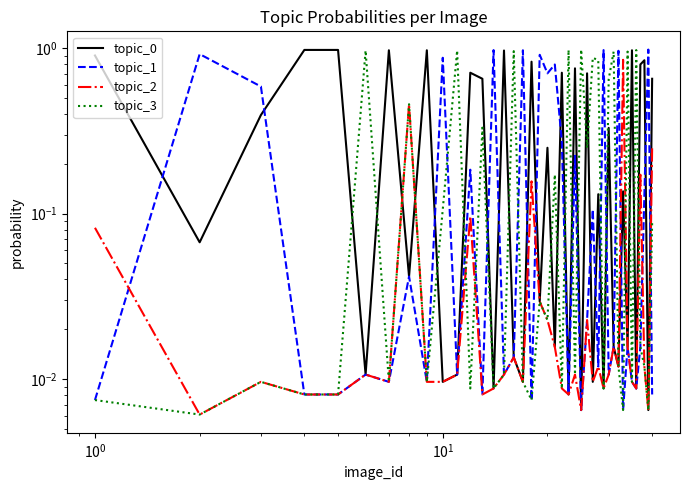

Does the chart display data point markers on the line(s)?

No